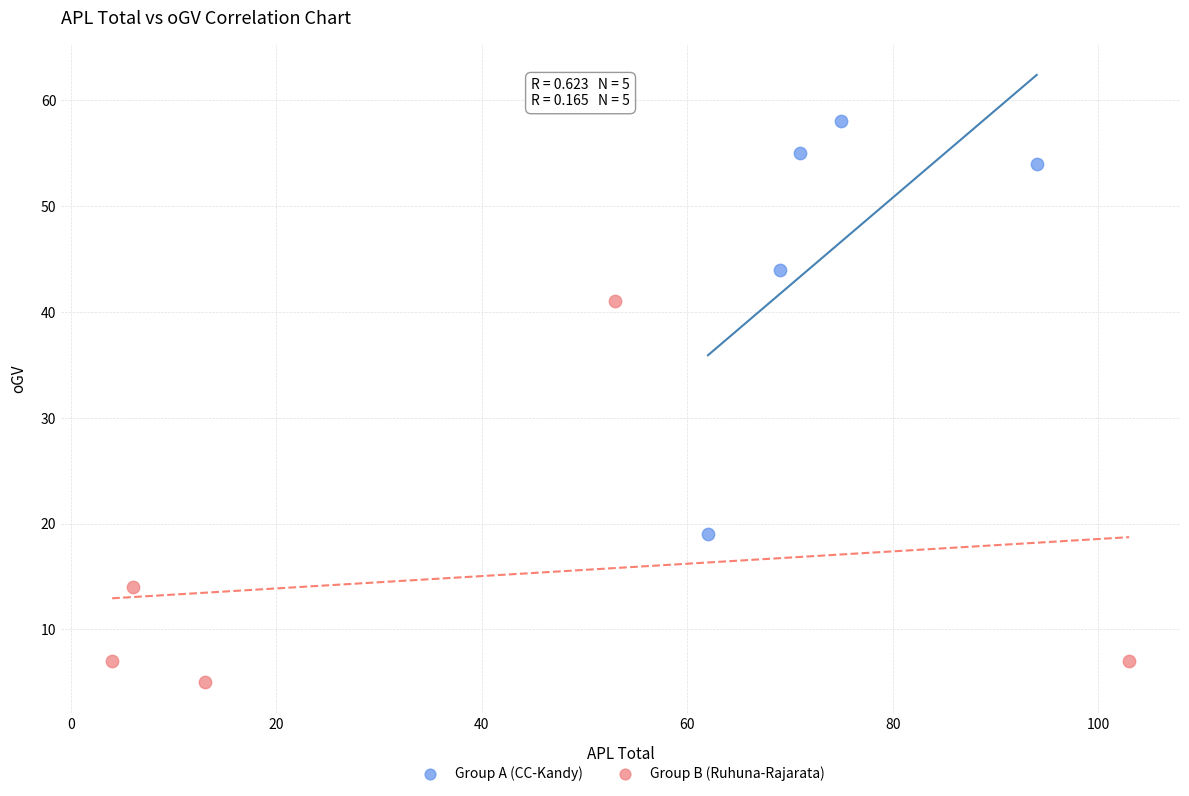

Which series contains the lowest Y value?

Group B (Ruhuna-Rajarata)